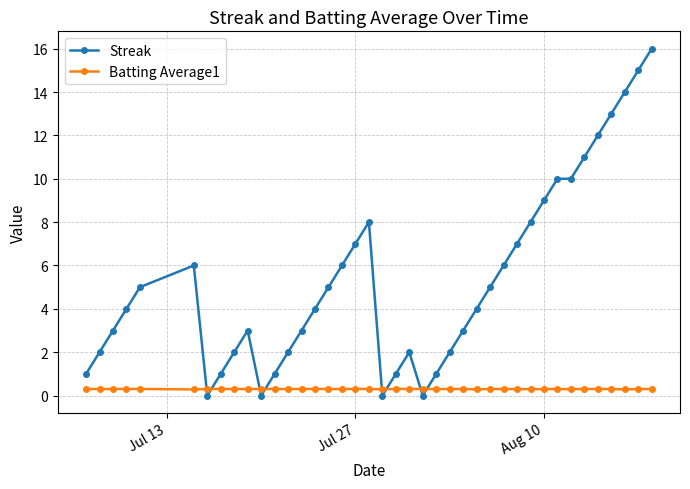

Reading left to right, what are all the values shown in this chart?

Streak: 1.0	2.0	3.0	4.0	5.0	6.0	0.0	1.0	2.0	3.0	0.0	1.0	2.0	3.0	4.0	5.0	6.0	7.0	8.0	0.0	1.0	2.0	0.0	1.0	2.0	3.0	4.0	5.0	6.0	7.0	8.0	9.0	10.0	10.0	11.0	12.0	13.0	14.0	15.0	16.0
Batting Average1: 0.3	0.3	0.3	0.3	0.3	0.3	0.3	0.3	0.3	0.3	0.3	0.3	0.3	0.3	0.3	0.3	0.3	0.3	0.3	0.3	0.3	0.3	0.3	0.3	0.3	0.3	0.3	0.3	0.3	0.3	0.3	0.3	0.3	0.3	0.3	0.3	0.3	0.3	0.3	0.3